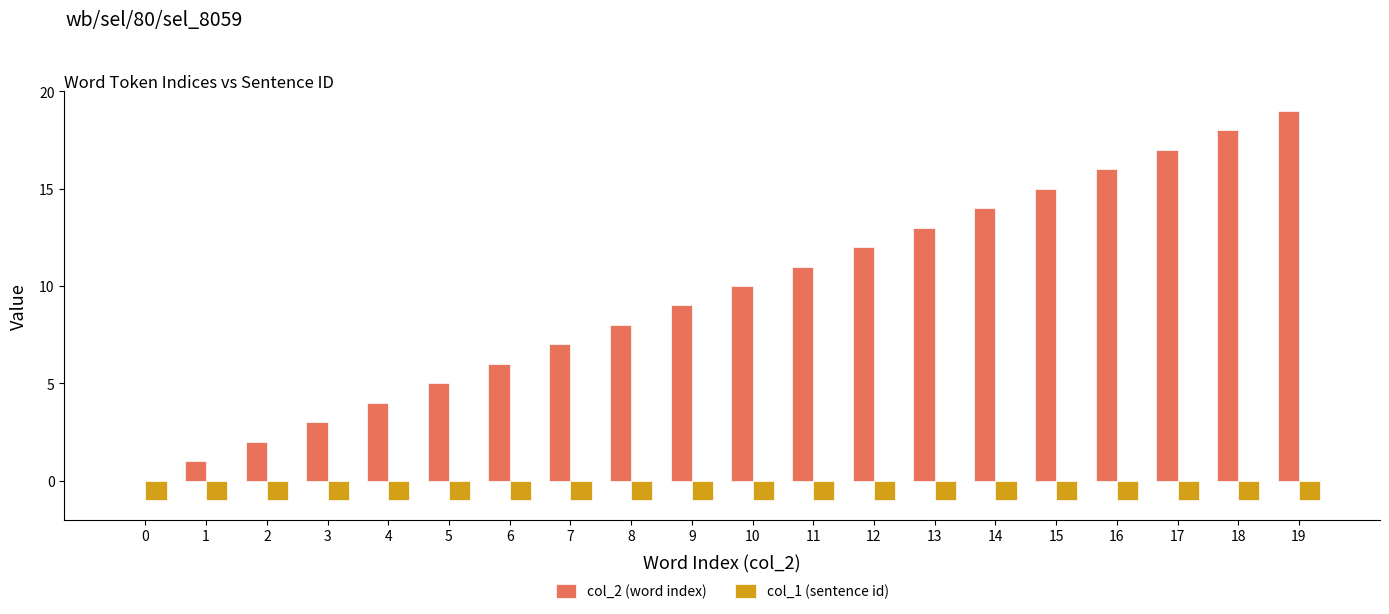

What are all the series names shown in the legend?

col_2 (word index), col_1 (sentence id)